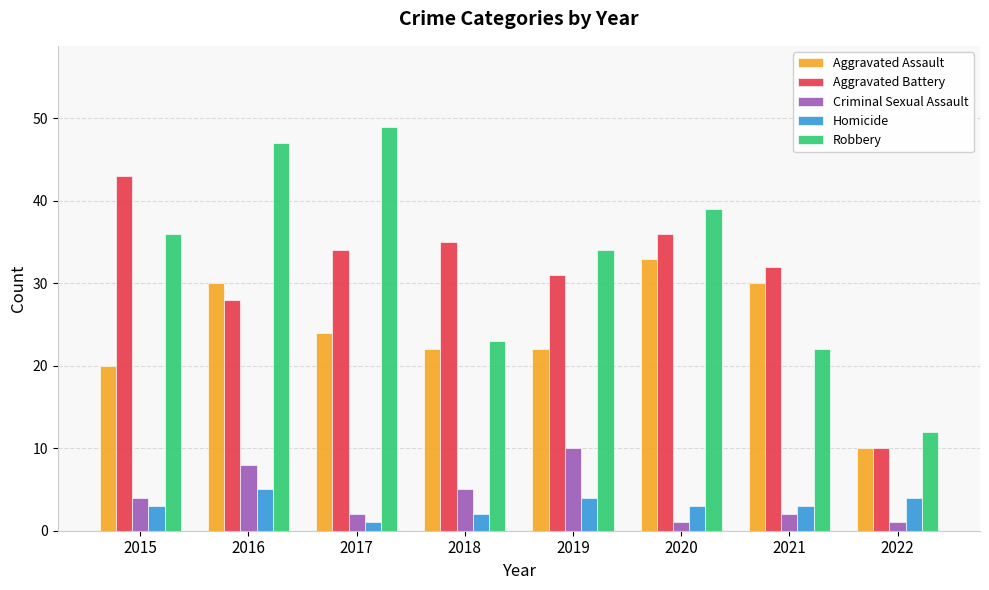

What is the maximum value for Aggravated Battery?

43